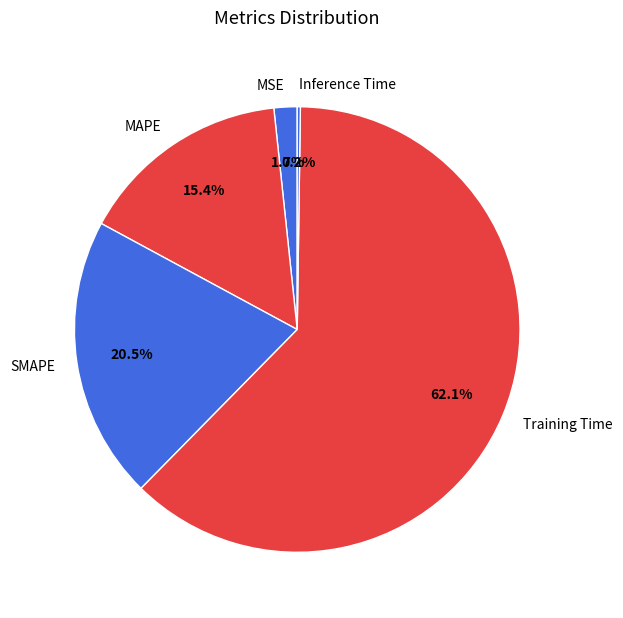

Combined, what portion of the pie is Training Time and MAPE?

77.6%